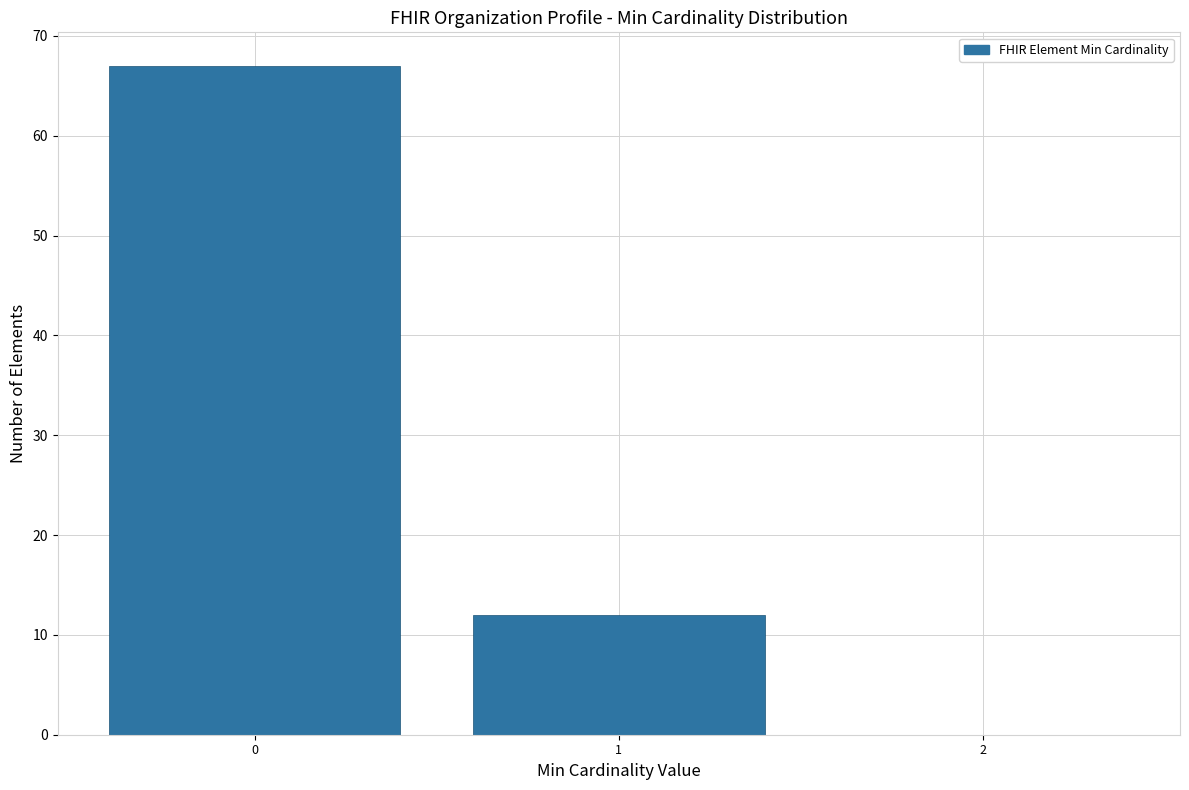

Reading right to left, transcribe all the data shown in this chart.

2=0	1=12	0=67